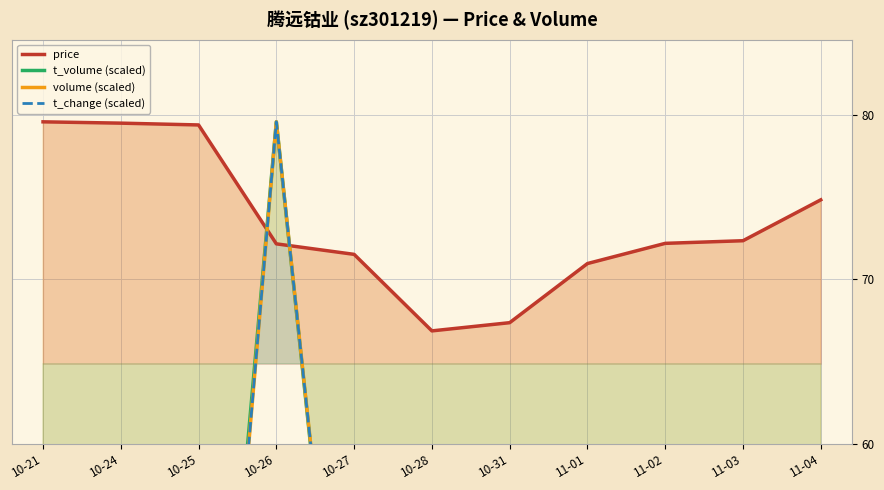

Reading right to left, what are all the values shown in this chart?

price: 11-04=74.8	11-03=72.4	11-02=72.2	11-01=71.0	10-31=67.4	10-28=66.9	10-27=71.5	10-26=72.2	10-25=79.4	10-24=79.5	10-21=79.6
t_volume (scaled): 11-04=48.2	11-03=26.5	11-02=36.8	11-01=46.5	10-31=21.8	10-28=44.2	10-27=34.8	10-26=79.6	10-25=26.5	10-24=24.6	10-21=25.3
volume (scaled): 11-04=47.0	11-03=26.6	11-02=37.3	11-01=48.2	10-31=23.5	10-28=46.9	10-27=35.2	10-26=79.6	10-25=24.3	10-24=22.3	10-21=22.8
t_change (scaled): 11-04=47.0	11-03=26.6	11-02=37.3	11-01=48.2	10-31=23.6	10-28=46.9	10-27=35.2	10-26=79.6	10-25=24.3	10-24=22.3	10-21=22.7